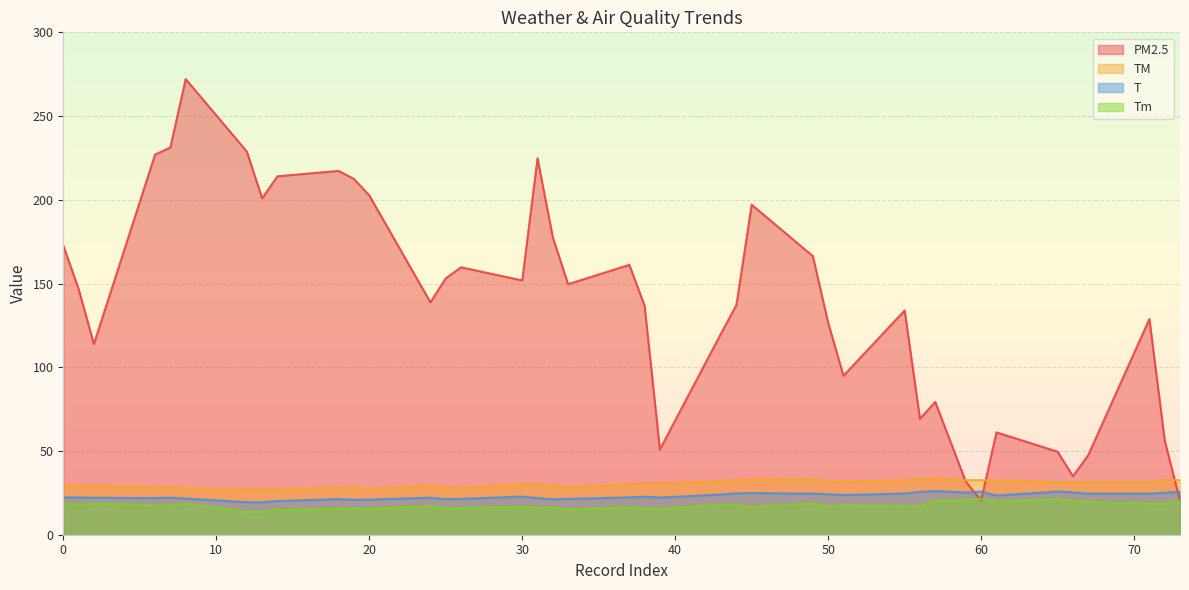

The TM series shows 18.6 at 6. True or false?

False